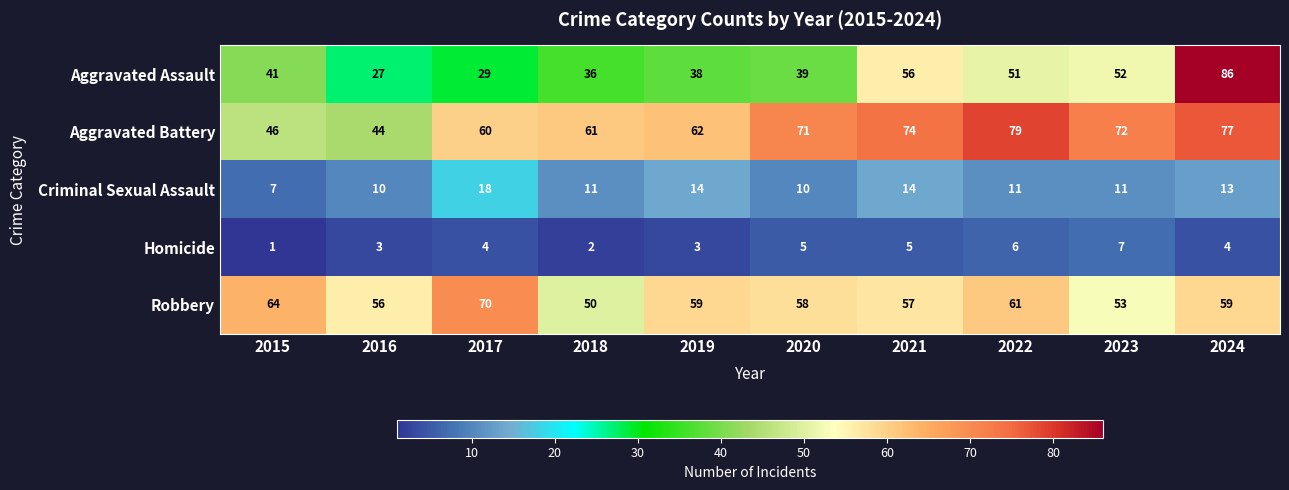

Which category has the highest value in the Aggravated Battery series?

2022